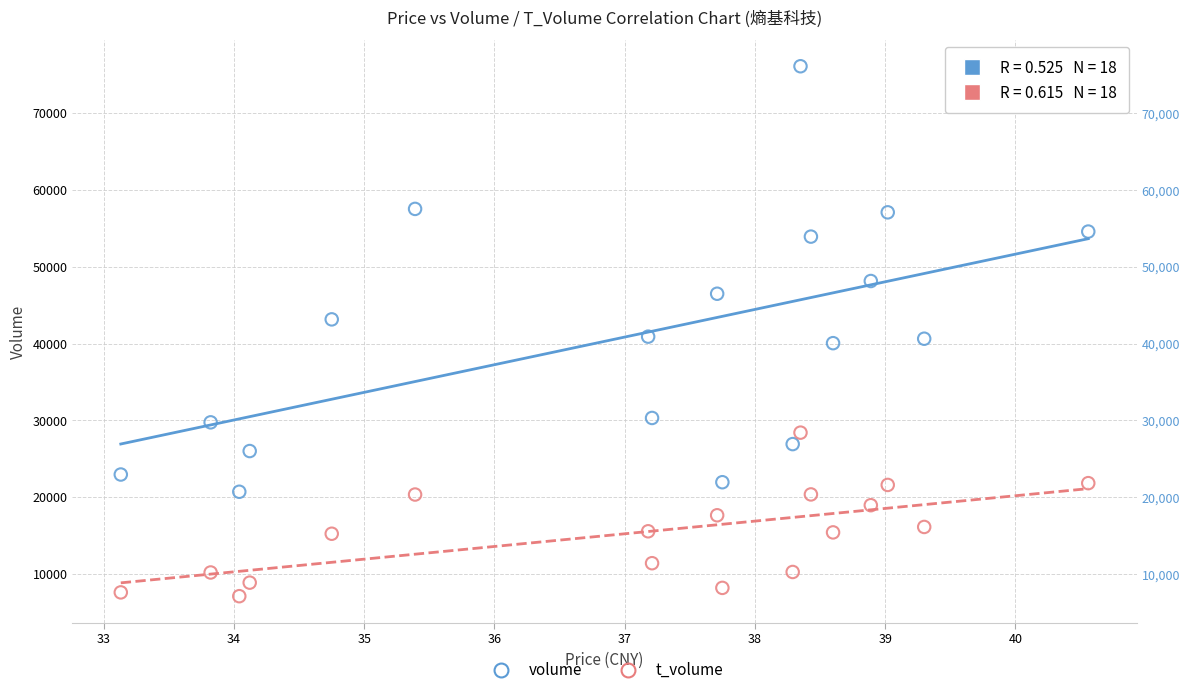

Which series has the widest spread of Y values?

volume